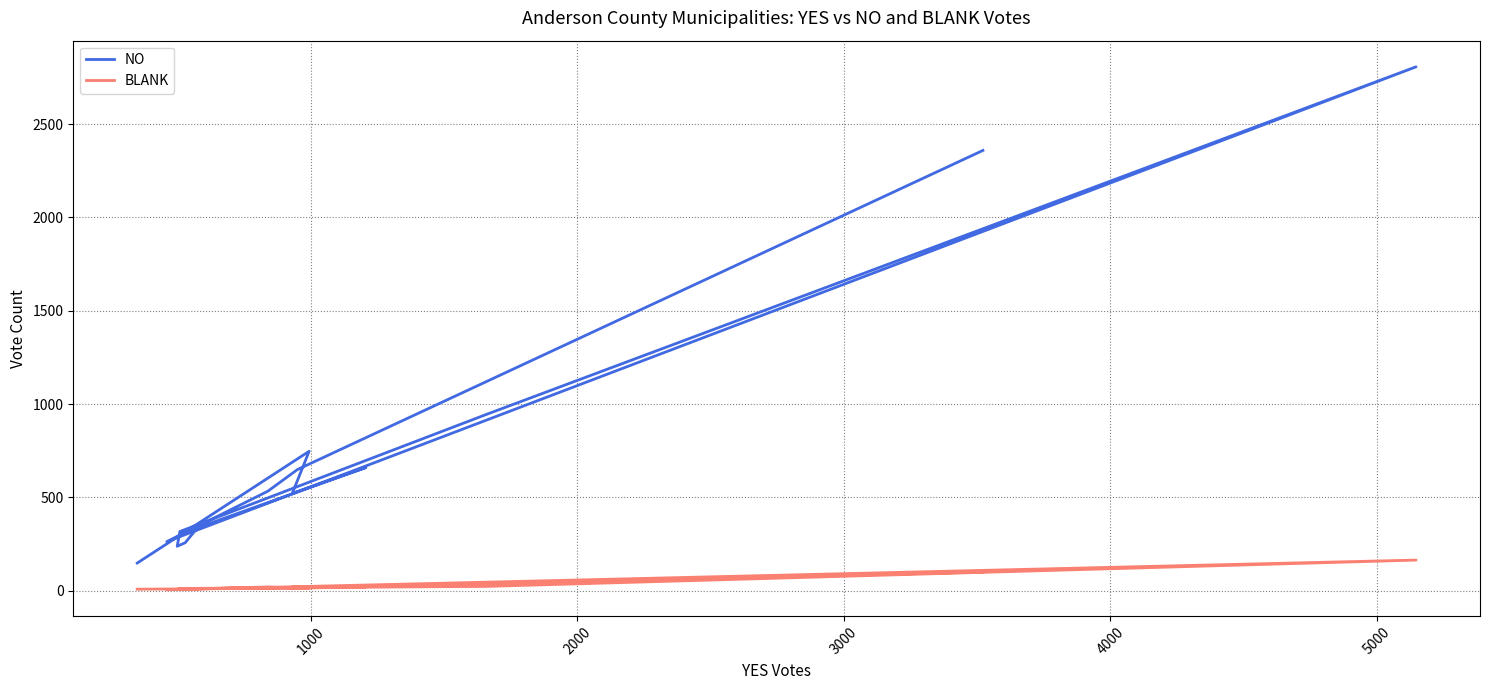

True or false: BLANK and NO cross at least once.

False